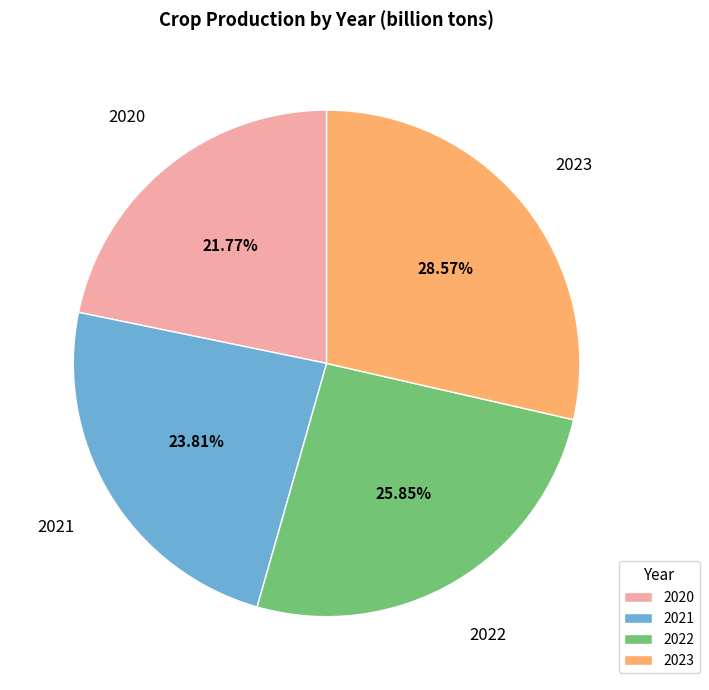

Is it true that 2023 is 29% of the pie?

True